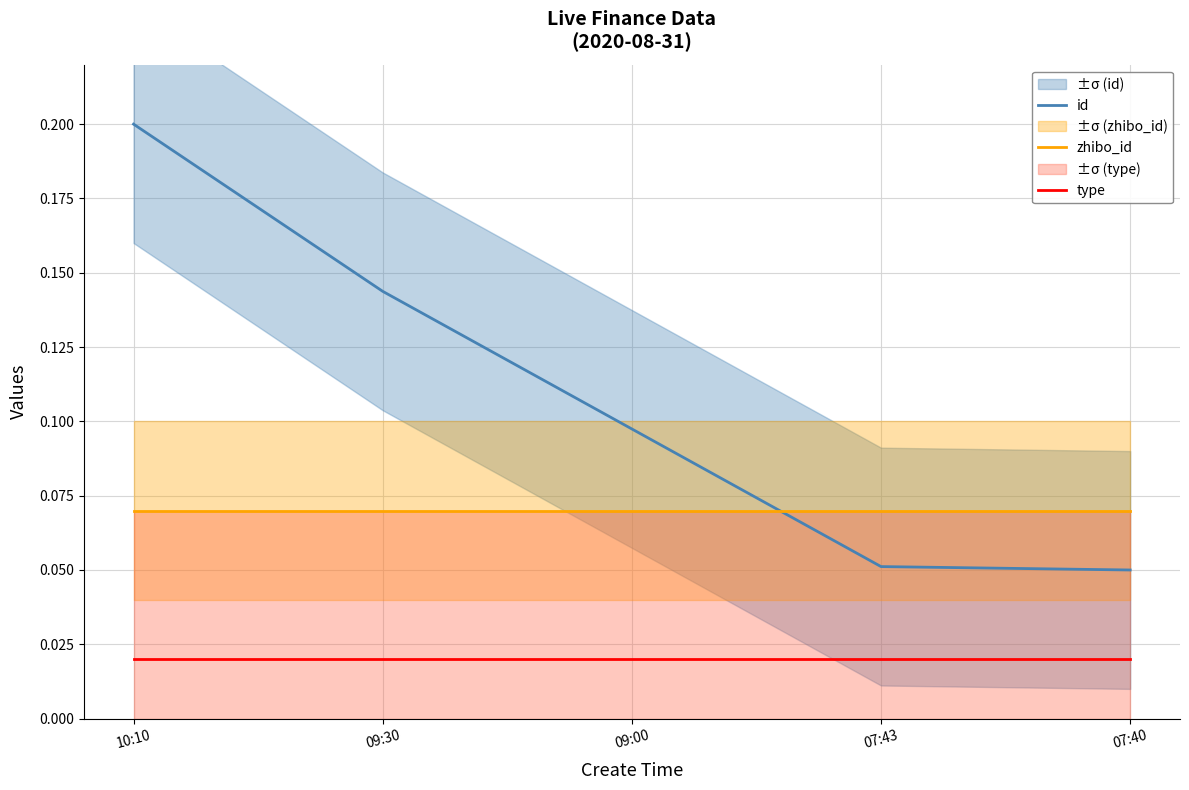

Which series changed the most between 09:30 and 09:00?

id